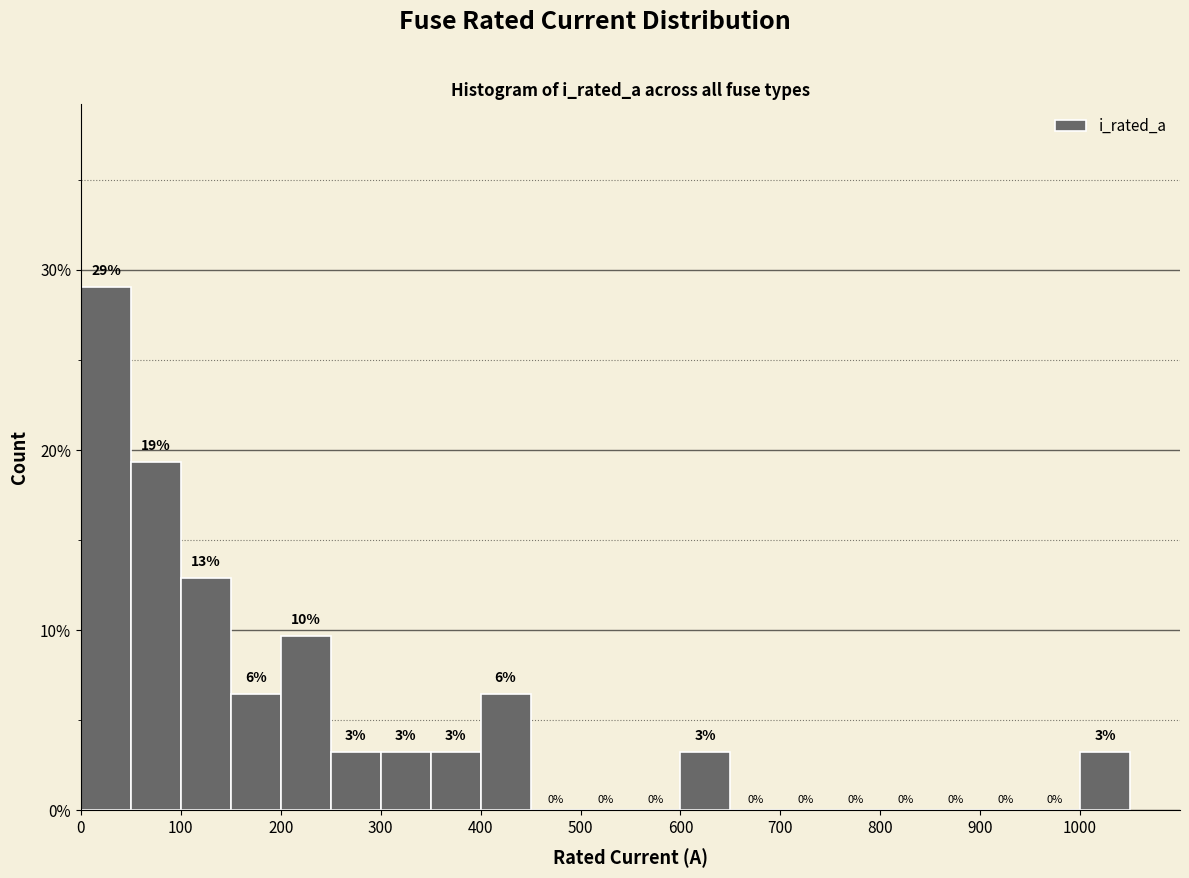

Which range on the x-axis has the tallest bar?

0 to 50